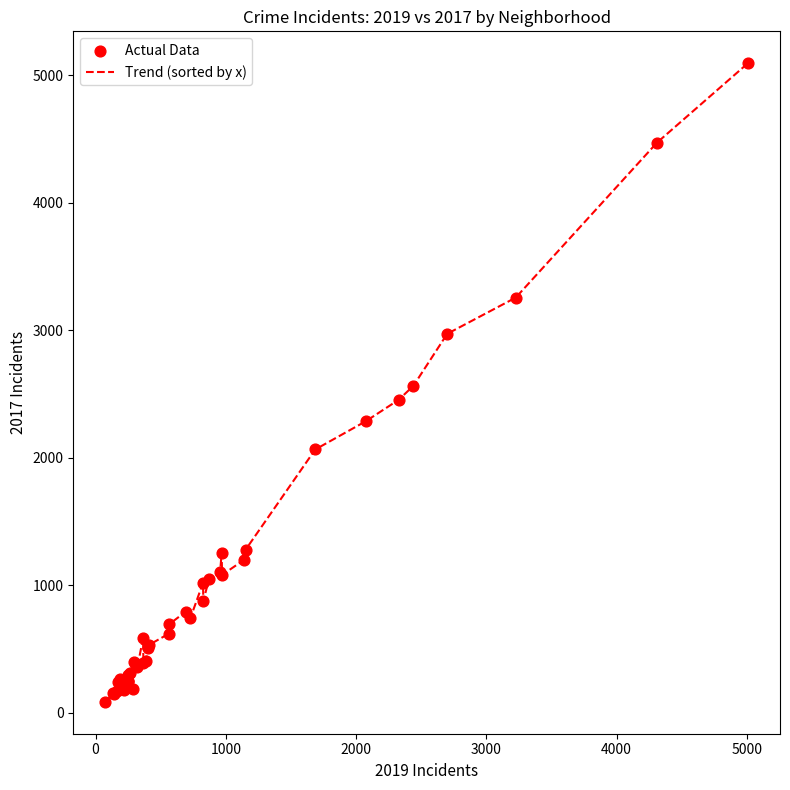

What is the greatest value displayed?

5095